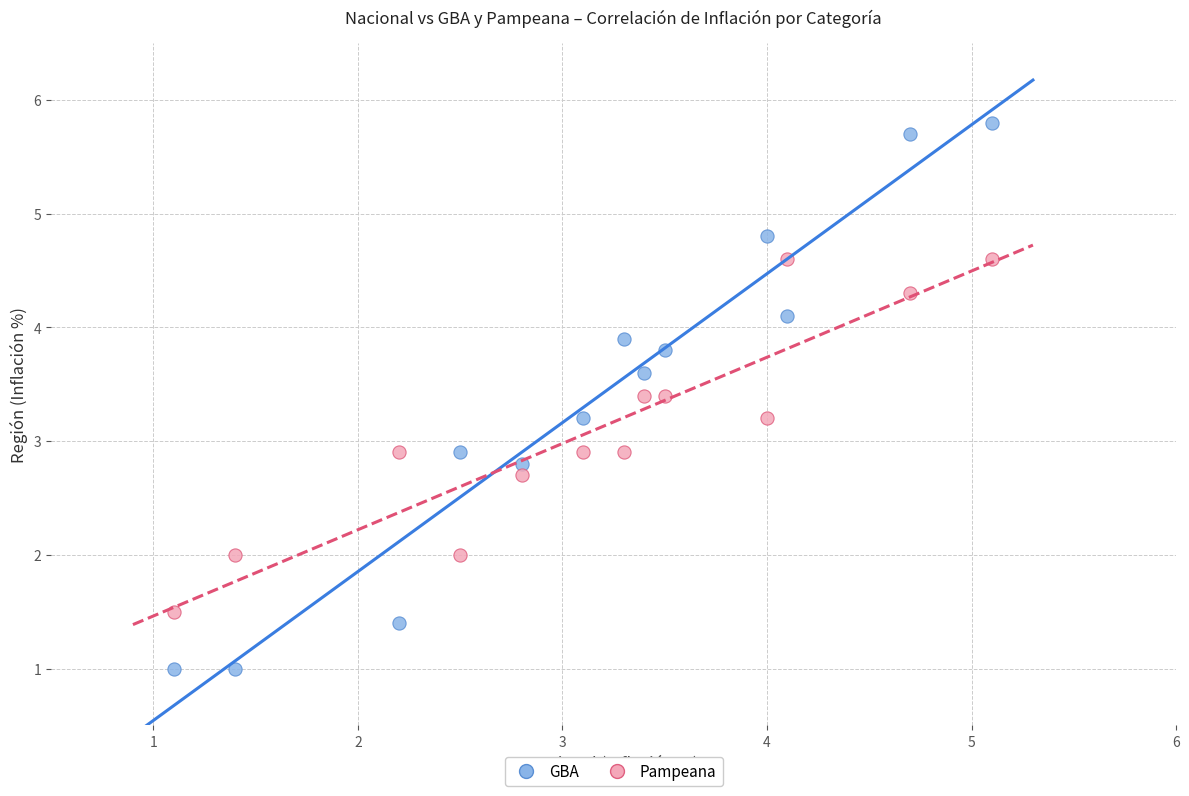

Across all data points, what is the range of X values (max minus min)?

4.0